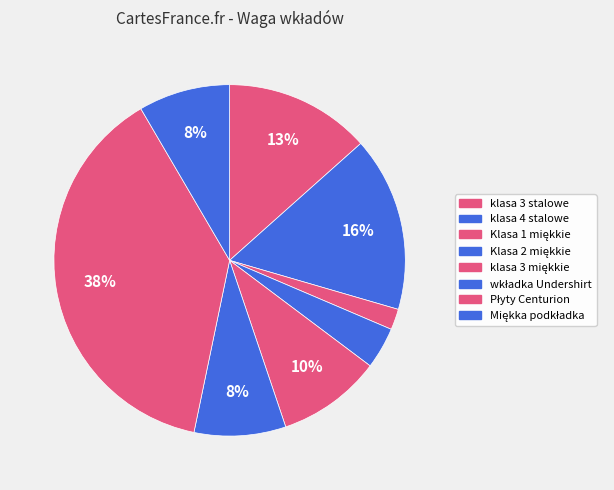

Is it true that wkładka Undershirt is 8% of the pie?

True